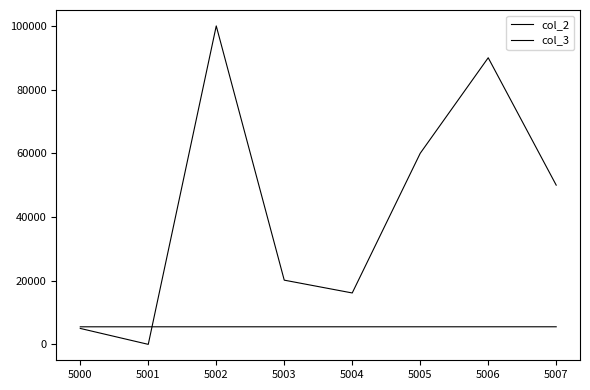

Is this an area chart (filled region under the line)?

No